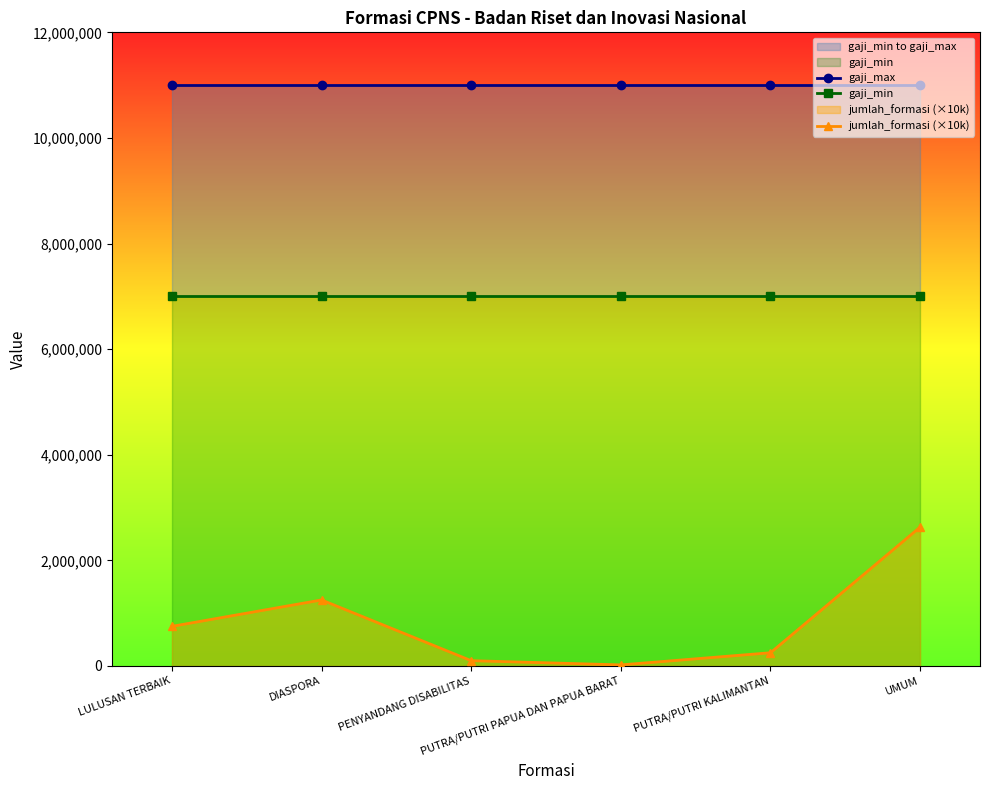

Which series has the largest total across all categories?

gaji_max